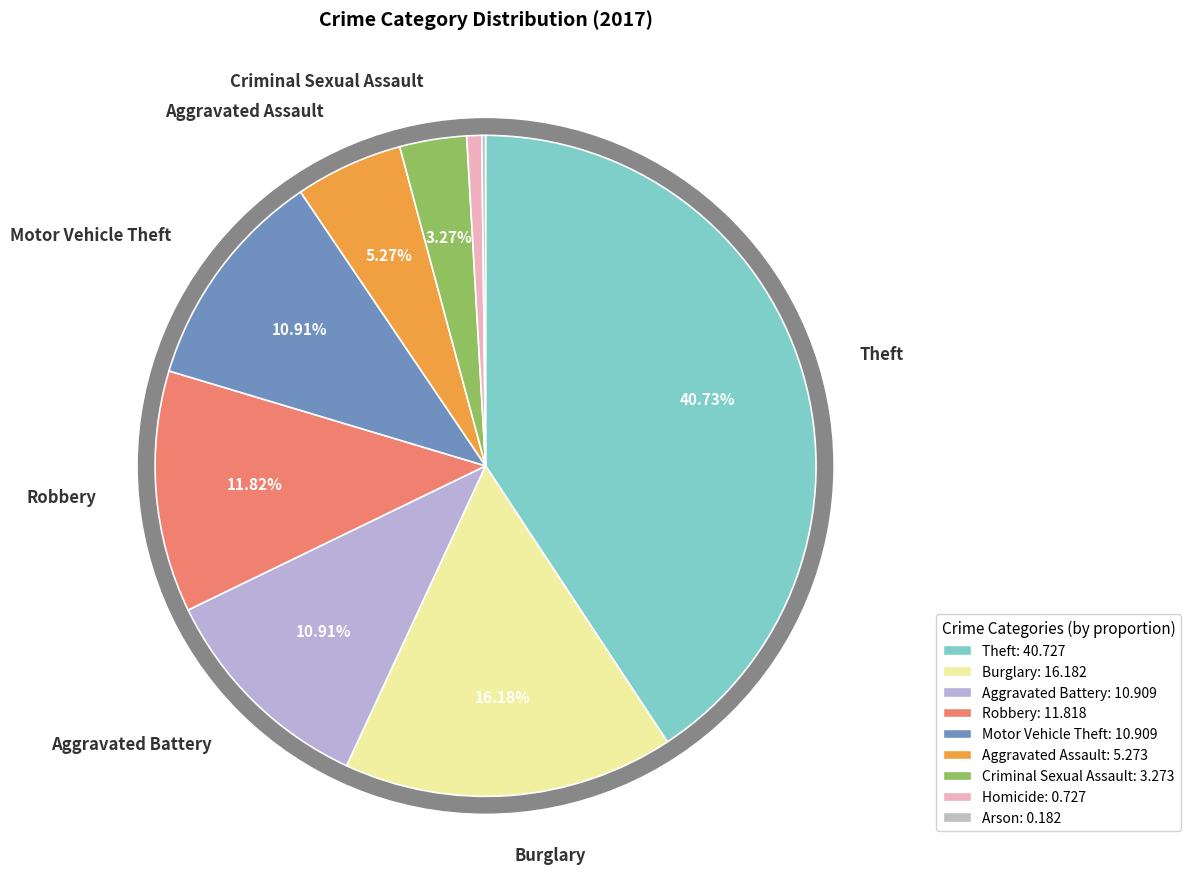

How many segments does this pie chart have?

9